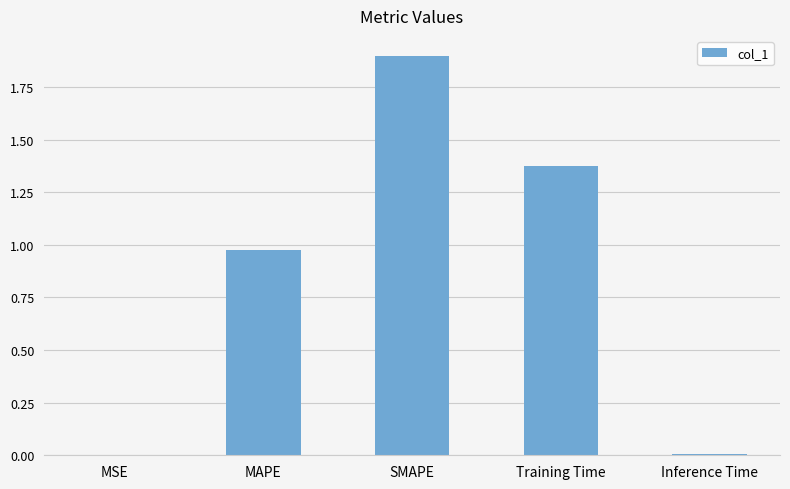

Which label corresponds to the largest value in the chart?

SMAPE